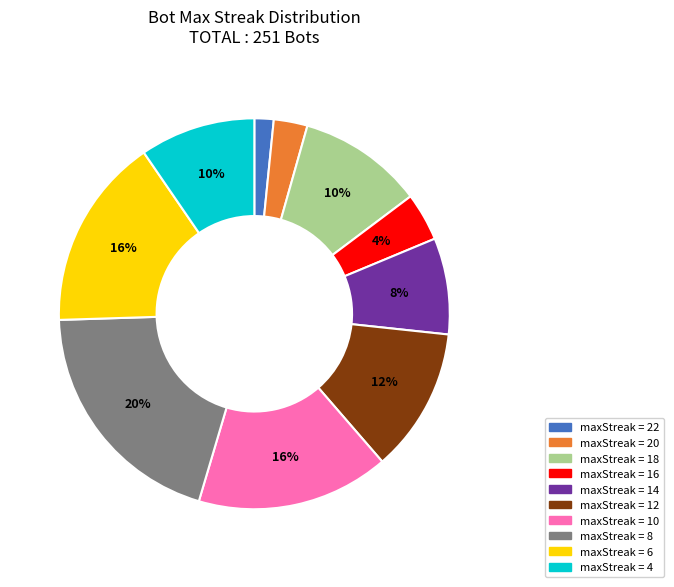

Is there any slice that represents more than half of the pie?

No